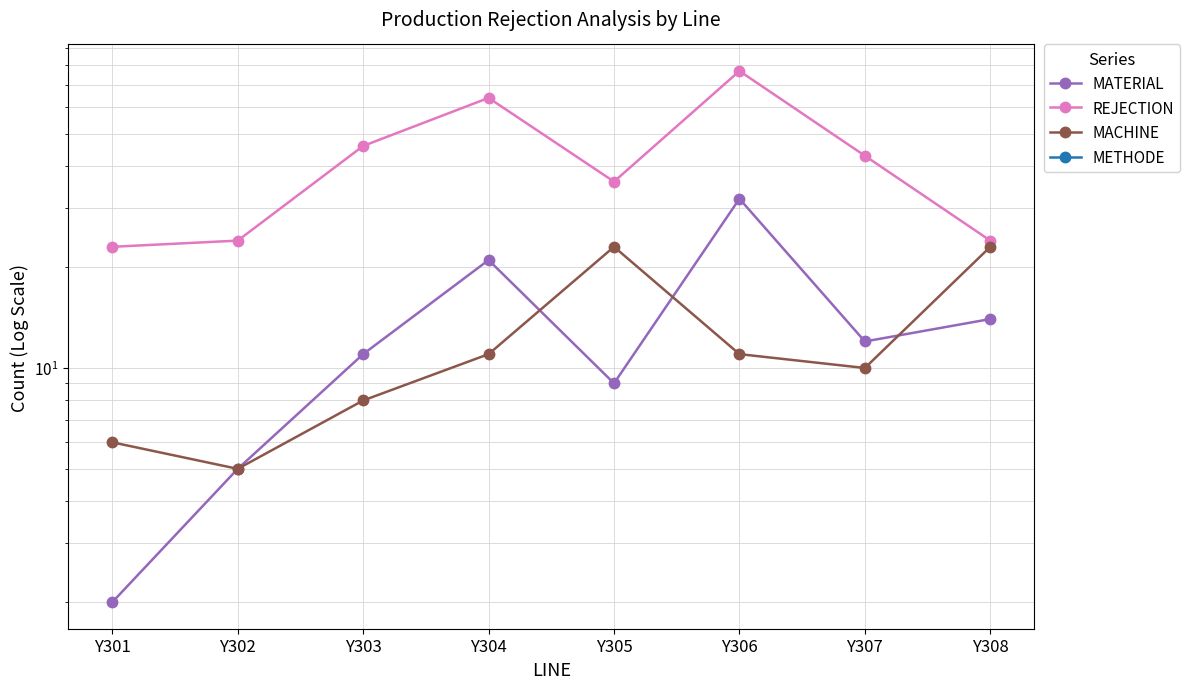

How many data points in MACHINE are above 11?

2